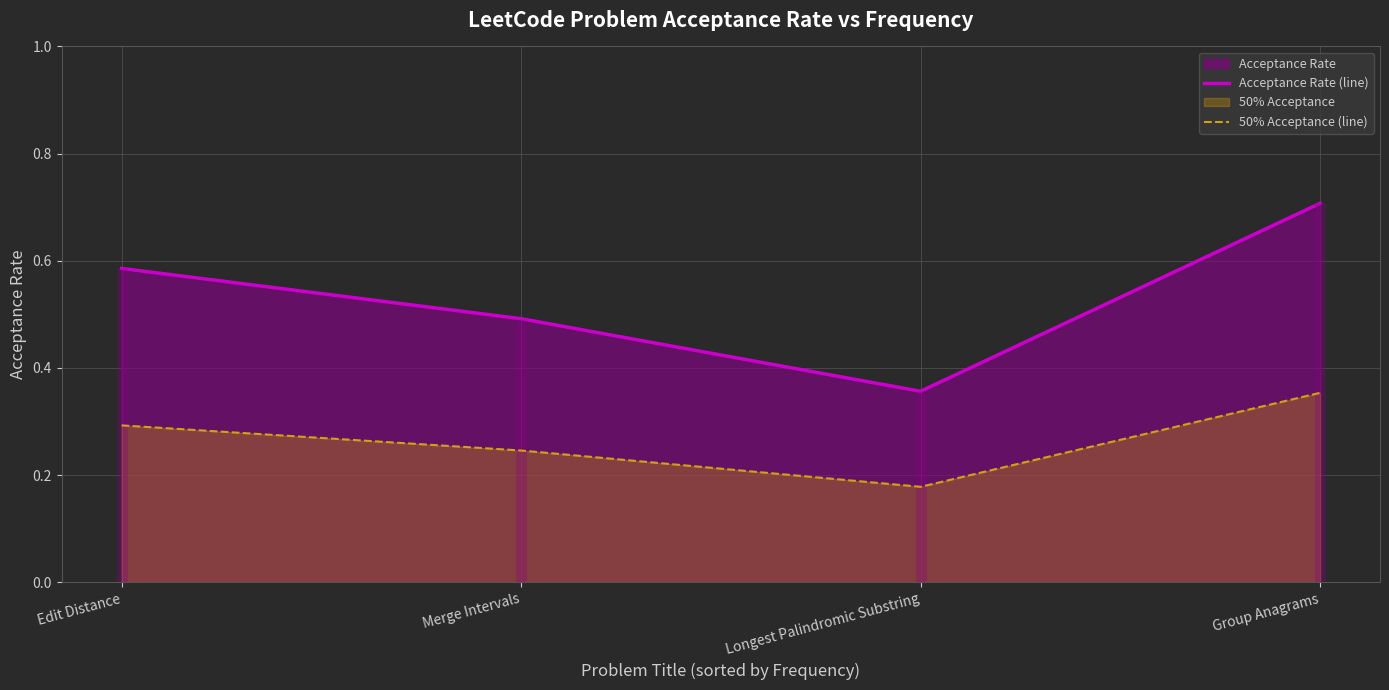

Which series has the largest total across all categories?

Acceptance Rate (line)